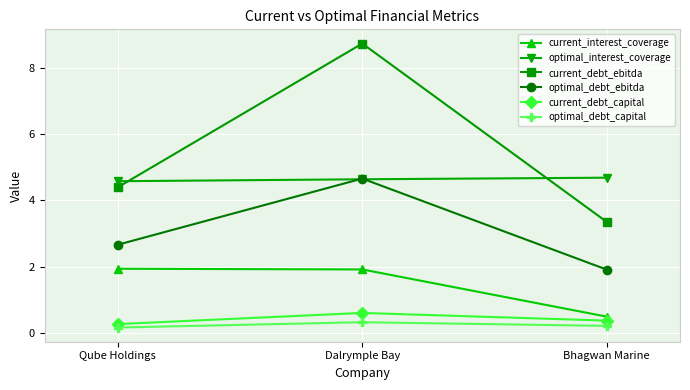

What is the difference between the maximum and minimum values in the optimal_debt_capital series?

0.2